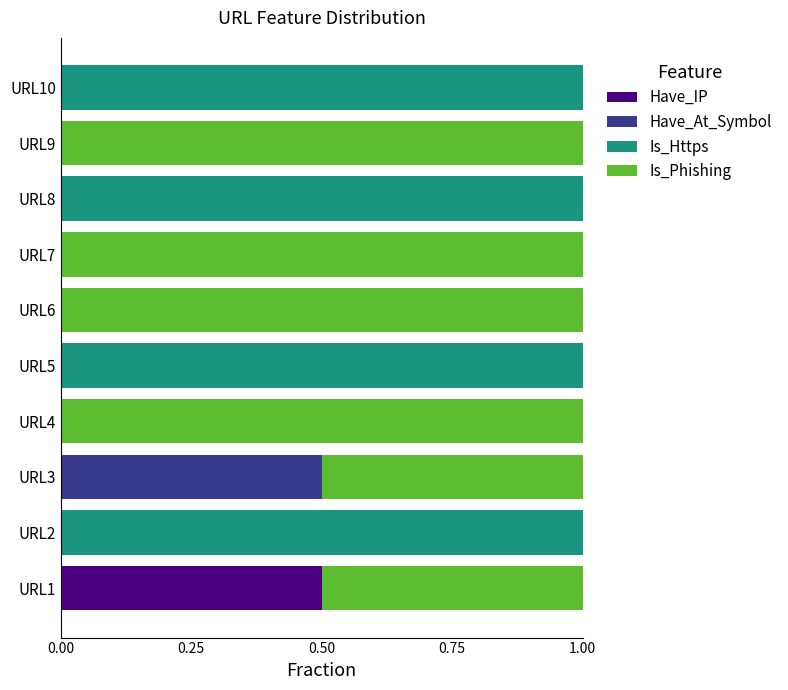

How many distinct data groups are displayed?

4